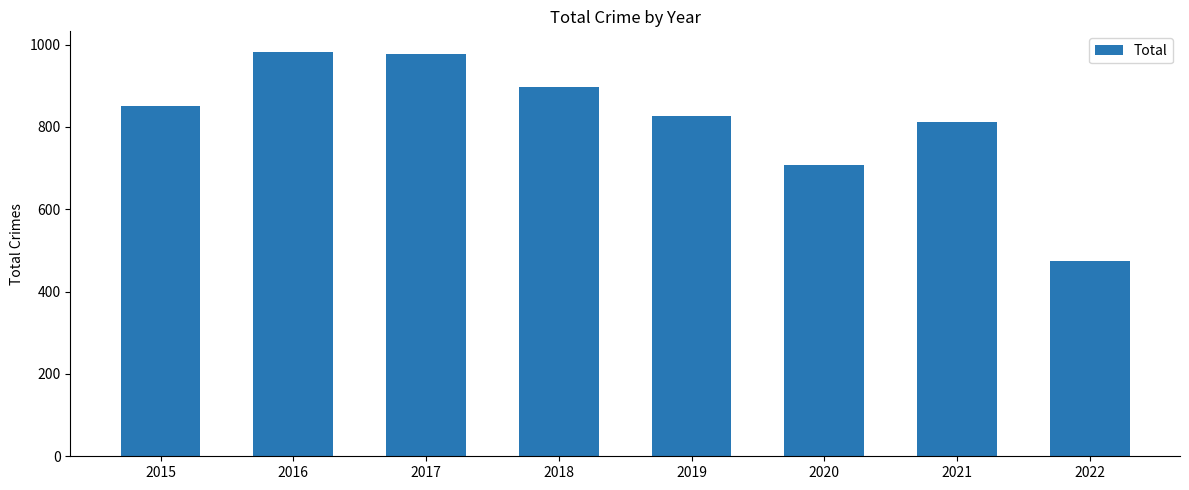

Does the chart contain any negative values?

No